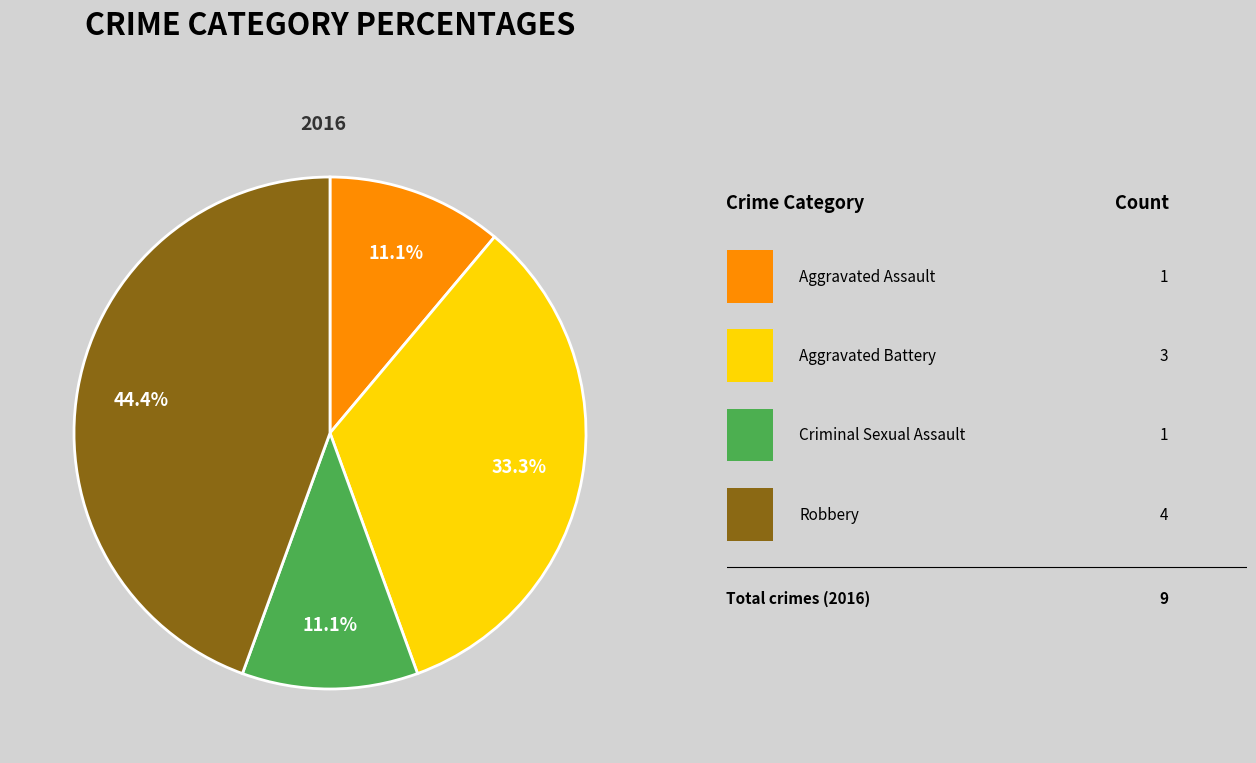

Is there any slice that represents more than half of the pie?

No